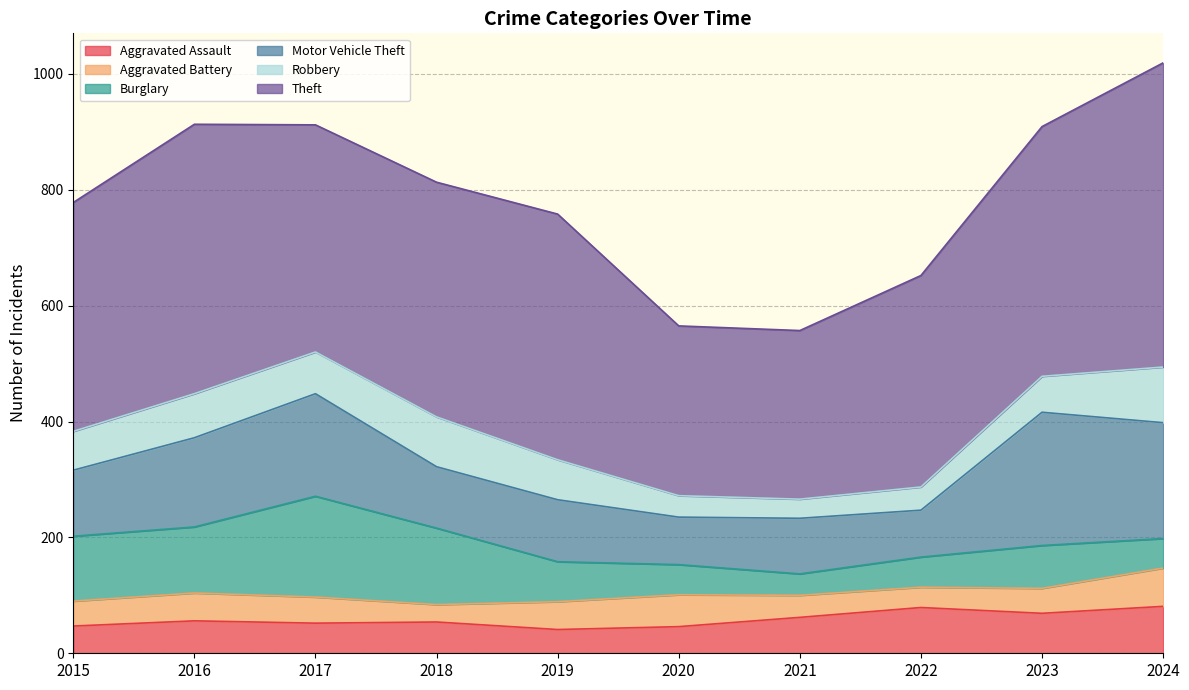

How many lines are shown in the chart?

6